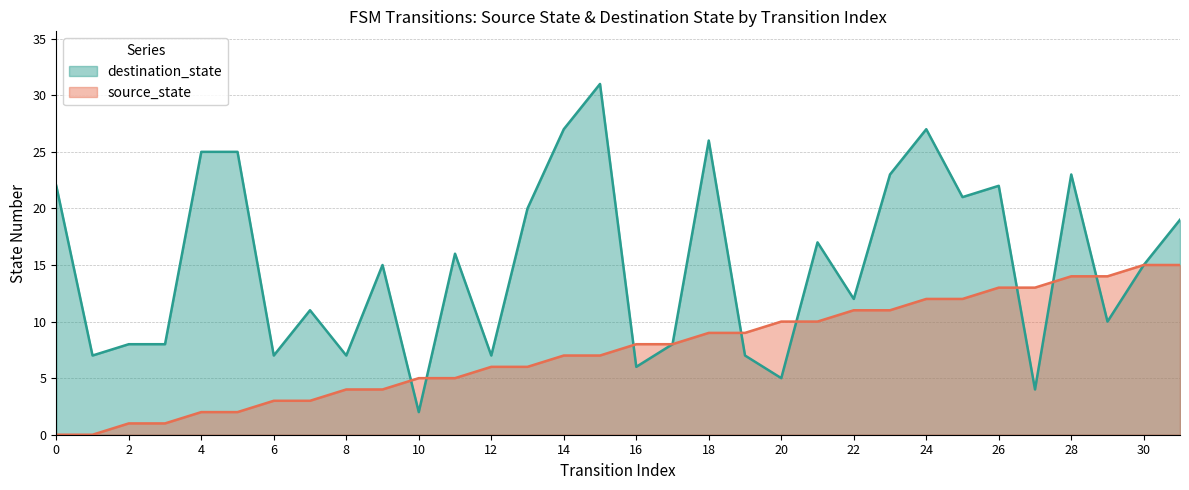

Is the value of destination_state at 23 greater than the value of source_state at 3?

Yes